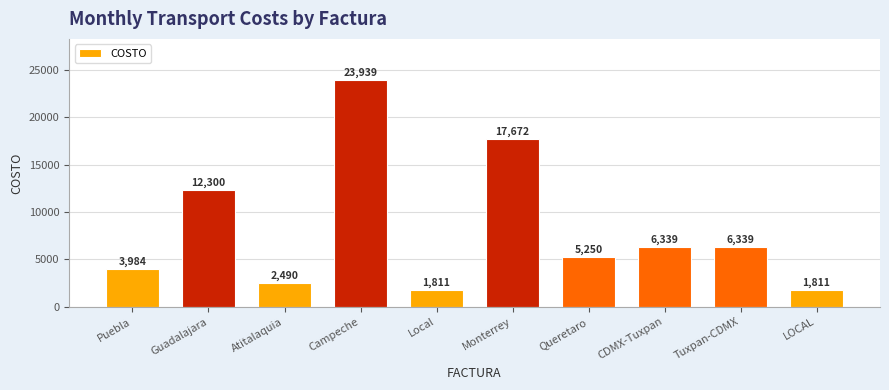

What is the value of the 3rd bar from the left?

2490.2